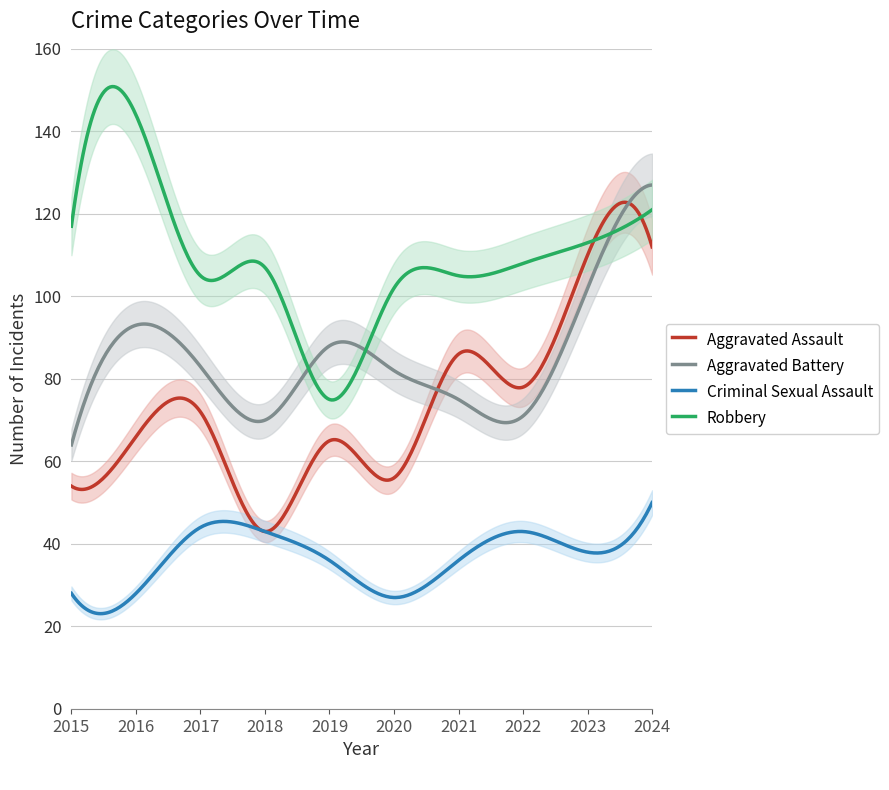

Is the value of Robbery at 2015 greater than the value of Criminal Sexual Assault at 2021?

Yes